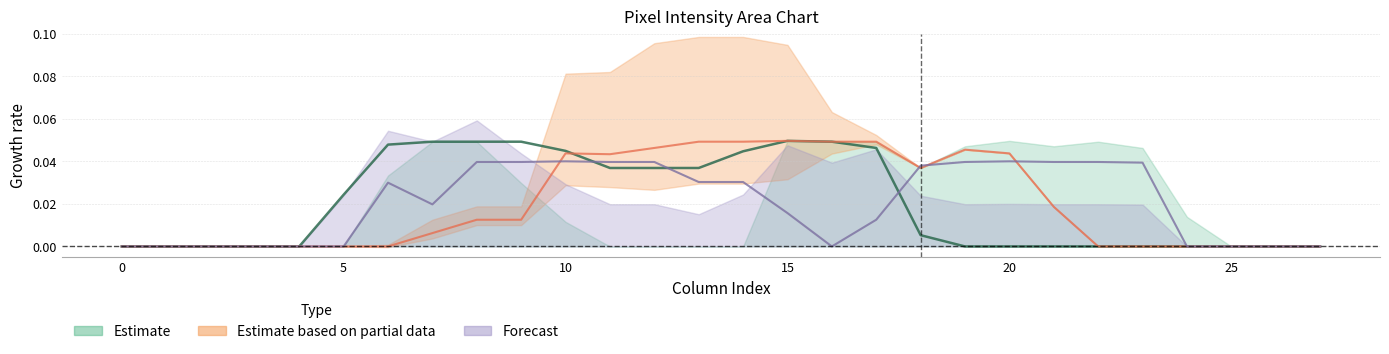

Which label corresponds to the largest value in the chart?

15